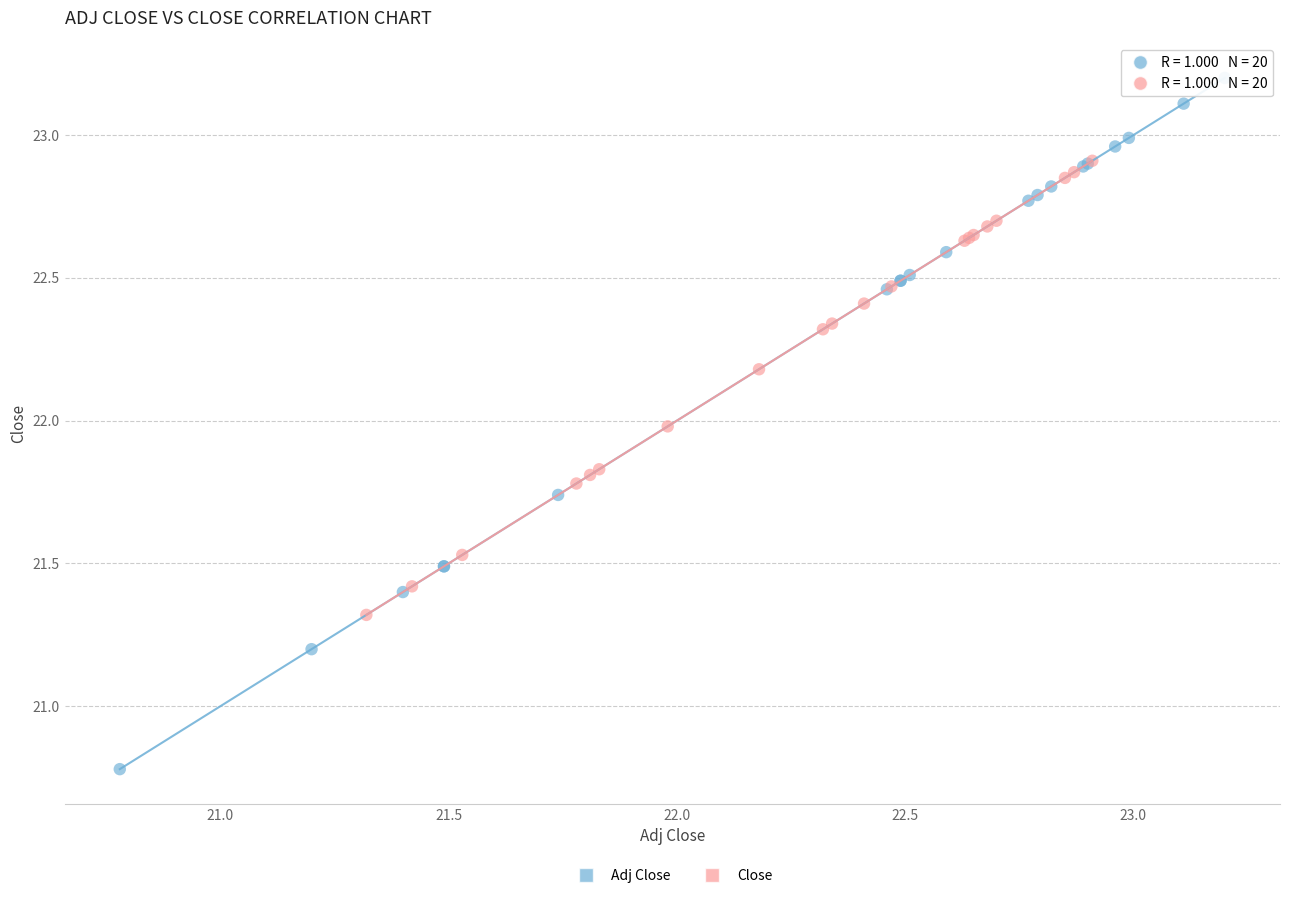

Which series contains the highest Y value?

Adj Close